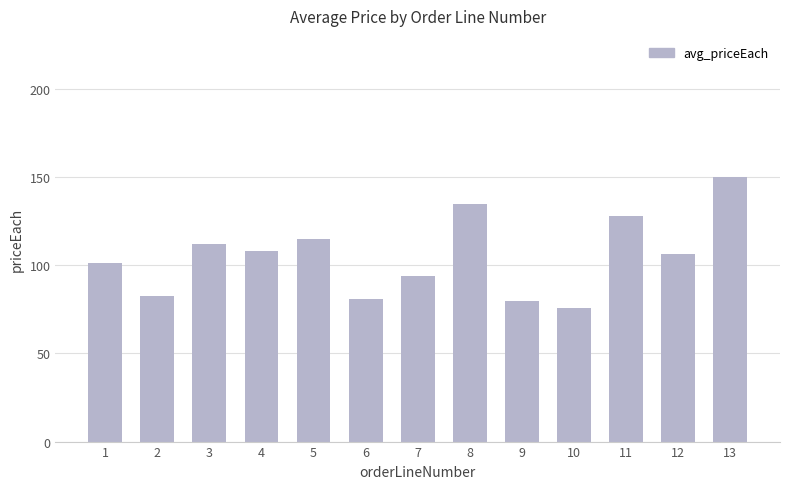

Which category has the highest value across all series?

13